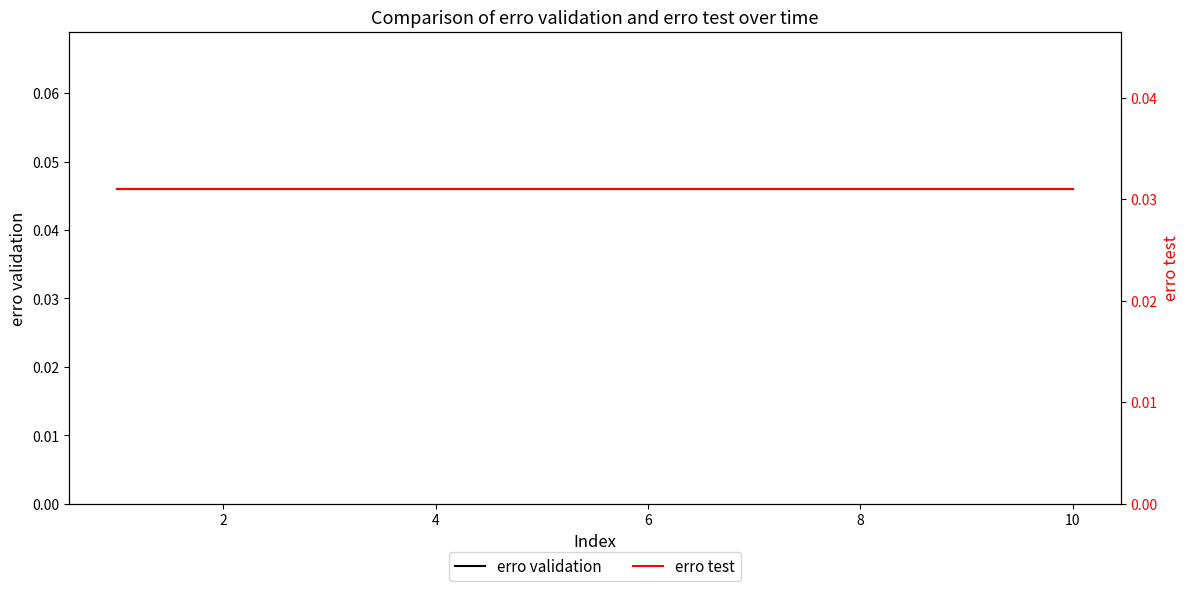

True or false: erro validation has more than 0 interior local peaks.

False